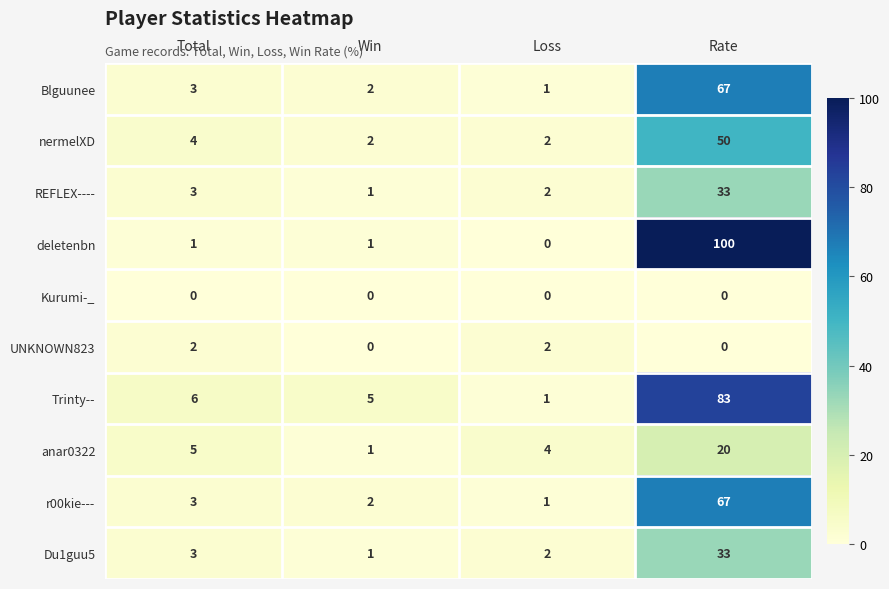

Rank the categories by r00kie--- value from highest to lowest.

Rate, Total, Win, Loss